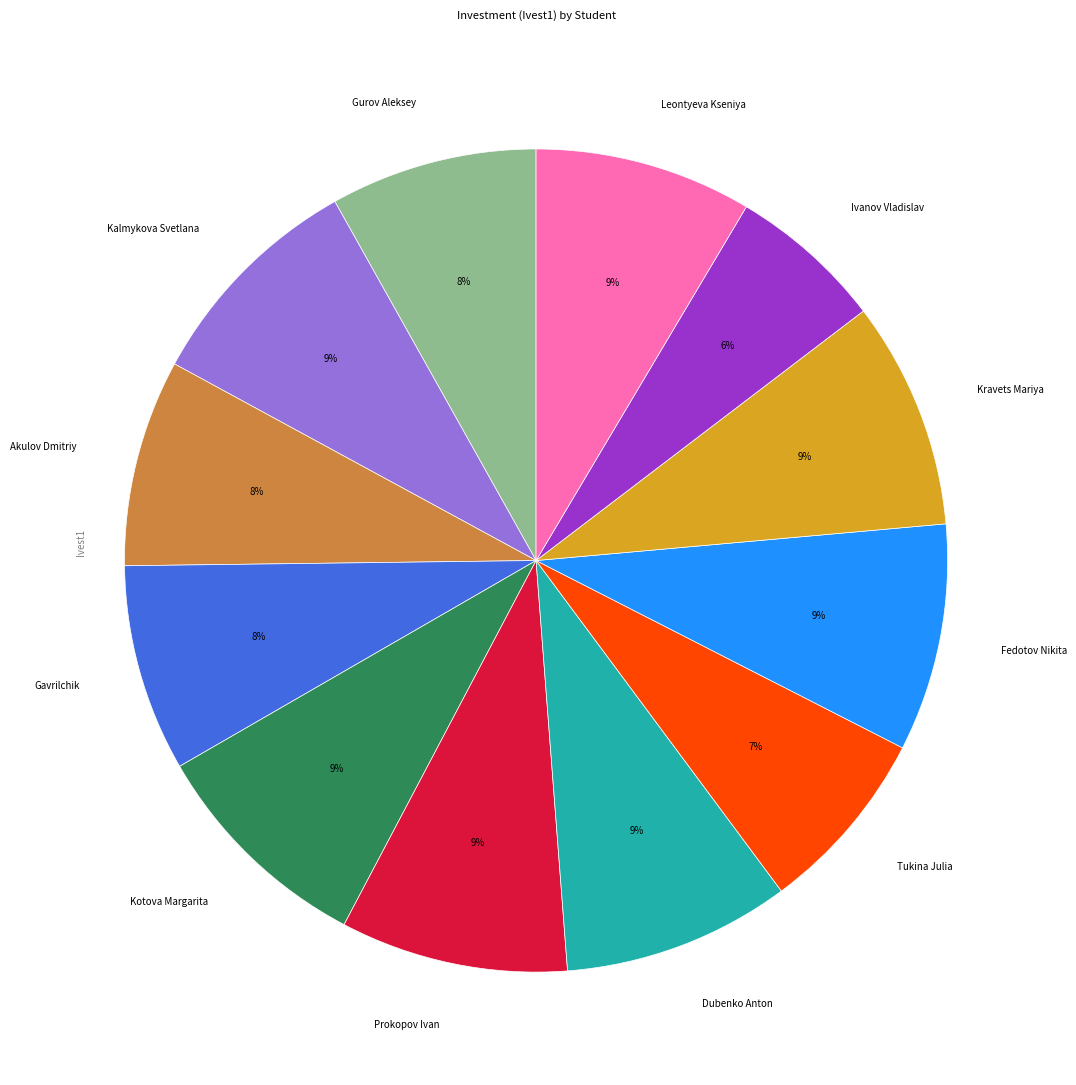

To the nearest percent, what portion does Kotova Margarita represent?

9%